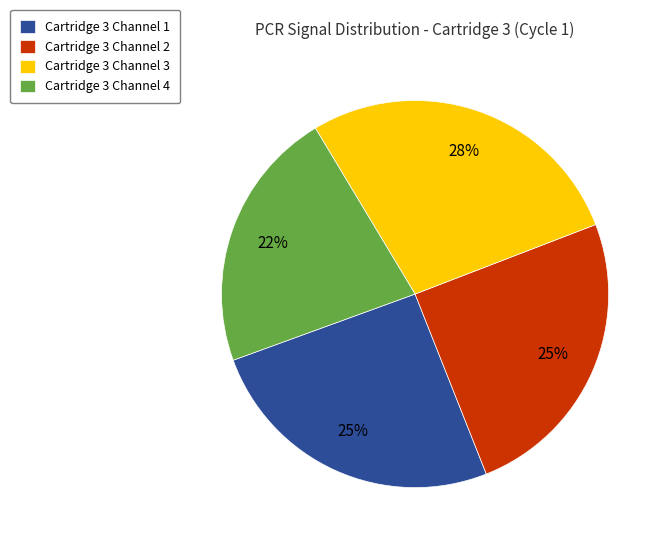

To the nearest percent, what is the difference between the Cartridge 3 Channel 4 and Cartridge 3 Channel 1 slice percentages?

3%